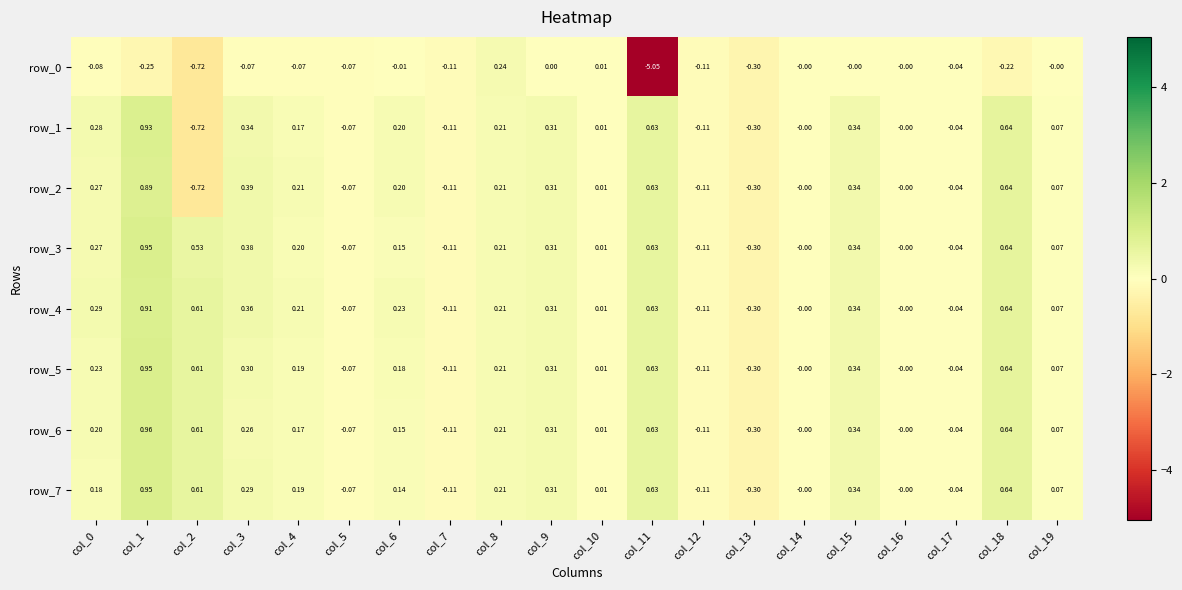

Is the value of row_7 at col_8 greater than the value of row_5 at col_19?

Yes